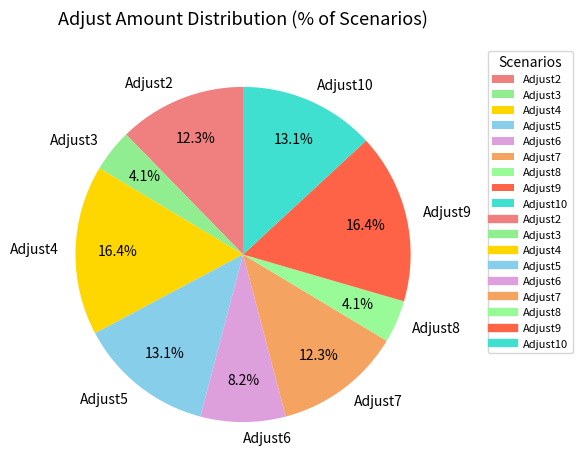

Does Adjust2 account for over 50% of the chart?

No